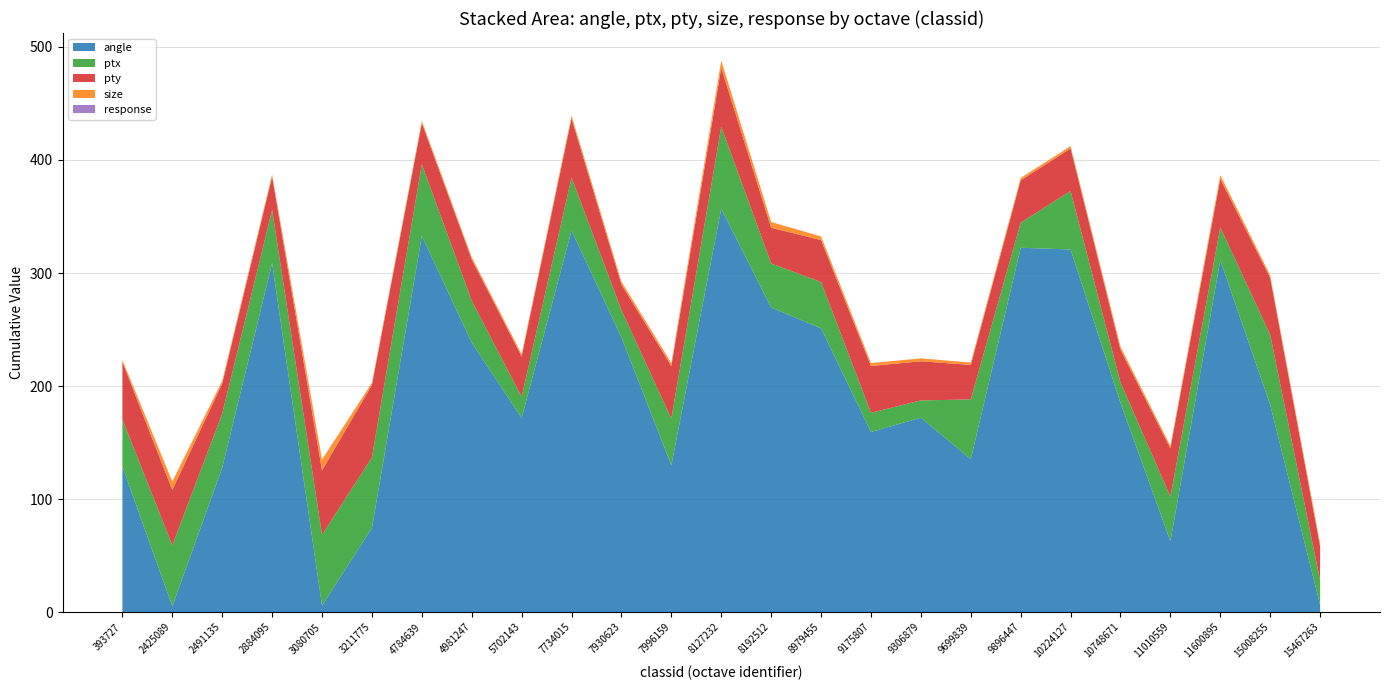

Reading left to right, extract all data points from this chart.

angle: 393727=128.8	2425089=5.1	2491135=127.8	2884095=308.8	3080705=5.8	3211775=74.5	4784639=332.8	4981247=238.4	5702143=171.8	7734015=337.6	7930623=243.0	7996159=129.9	8127232=356.9	8192512=269.5	8979455=251.1	9175807=159.4	9306879=172.0	9699839=135.4	9896447=322.3	10224127=320.8	10748671=185.0	11010559=62.8	11600895=311.4	15008255=183.4	15467263=6.3
ptx: 393727=41.8	2425089=54.0	2491135=47.9	2884095=47.0	3080705=62.6	3211775=62.4	4784639=63.4	4981247=37.1	5702143=18.7	7734015=46.8	7930623=24.2	7996159=41.2	8127232=72.5	8192512=39.0	8979455=41.0	9175807=17.0	9306879=15.3	9699839=52.9	9896447=22.2	10224127=51.7	10748671=18.2	11010559=39.4	11600895=29.0	15008255=61.9	15467263=21.7
pty: 393727=50.7	2425089=49.0	2491135=26.6	2884095=29.5	3080705=57.1	3211775=64.1	4784639=36.4	4981247=36.6	5702143=35.7	7734015=52.4	7930623=22.6	7996159=46.5	8127232=52.0	8192512=31.6	8979455=37.1	9175807=41.4	9306879=34.6	9699839=30.5	9896447=37.5	10224127=37.7	10748671=29.0	11010559=42.7	11600895=42.9	15008255=50.4	15467263=30.0
size: 393727=1.8	2425089=7.4	2491135=2.3	2884095=1.9	3080705=9.4	3211775=1.9	4784639=1.9	4981247=1.9	5702143=1.9	7734015=2.5	7930623=2.5	7996159=2.5	8127232=6.4	8192512=5.1	8979455=3.2	9175807=2.6	9306879=2.6	9699839=2.1	9896447=2.1	10224127=2.1	10748671=2.6	11010559=2.1	11600895=3.3	15008255=2.2	15467263=2.8
response: 393727=0.0	2425089=0.0	2491135=0.0	2884095=0.0	3080705=0.0	3211775=0.0	4784639=0.0	4981247=0.0	5702143=0.0	7734015=0.0	7930623=0.0	7996159=0.0	8127232=0.0	8192512=0.0	8979455=0.0	9175807=0.0	9306879=0.0	9699839=0.0	9896447=0.0	10224127=0.0	10748671=0.0	11010559=0.0	11600895=0.0	15008255=0.0	15467263=0.0